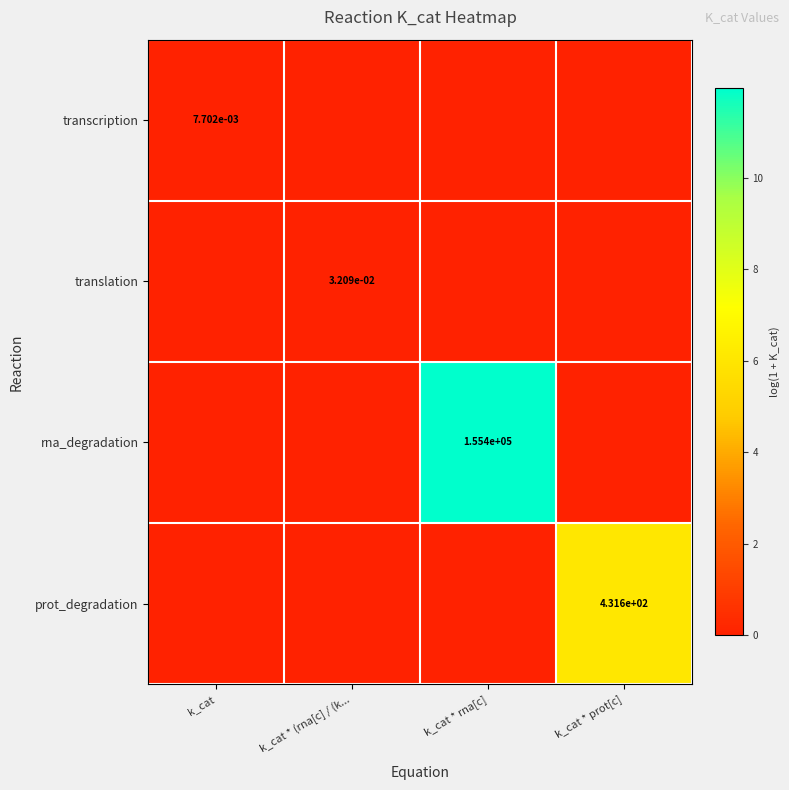

Is it true that rna_degradation equals 155400.0 at k_cat * rna[c]?

True